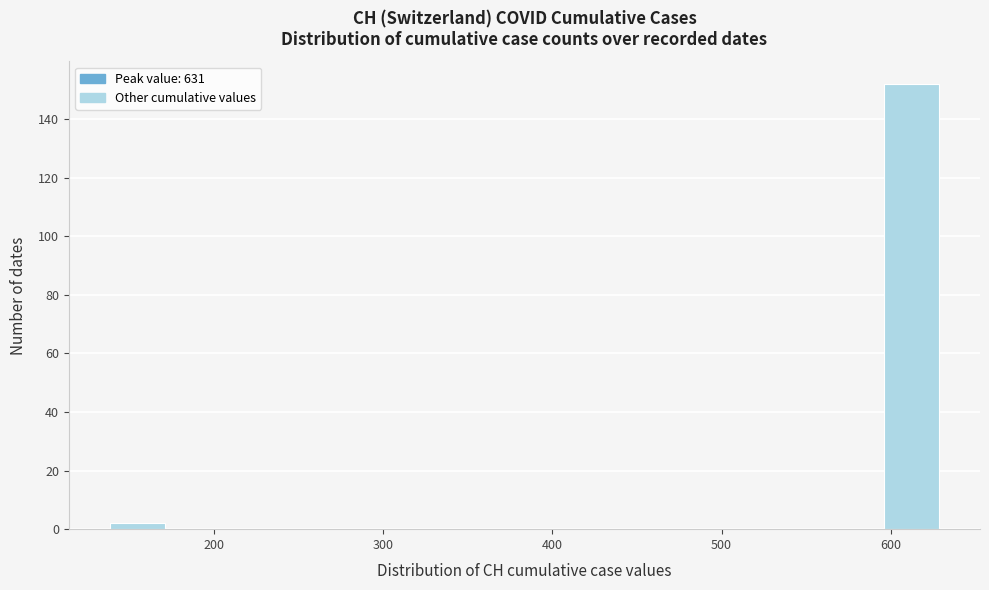

Around what value on the x-axis is the tallest bar? Give the approximate position of its centre, as read against the axis.

610